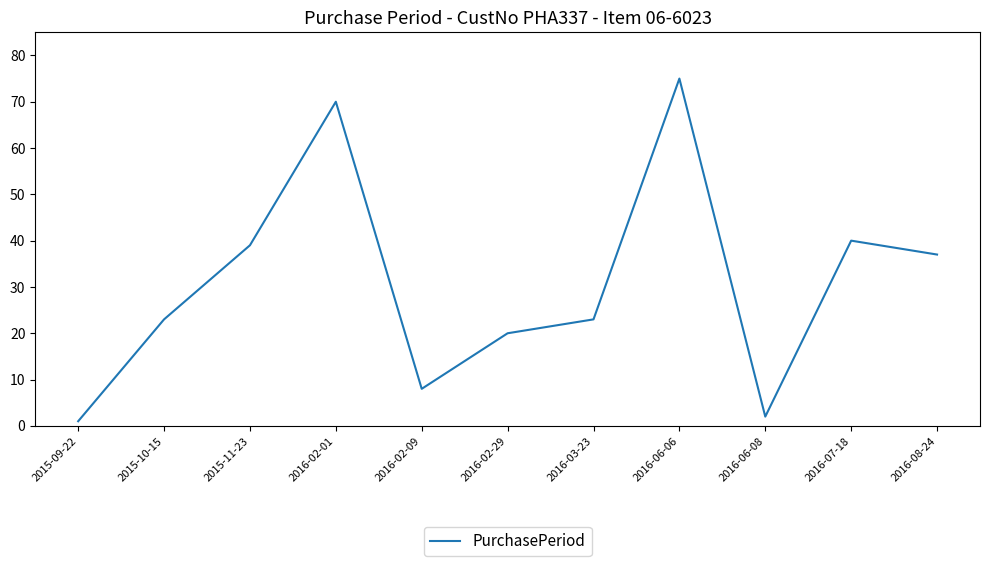

How many categories are shown in the chart?

11